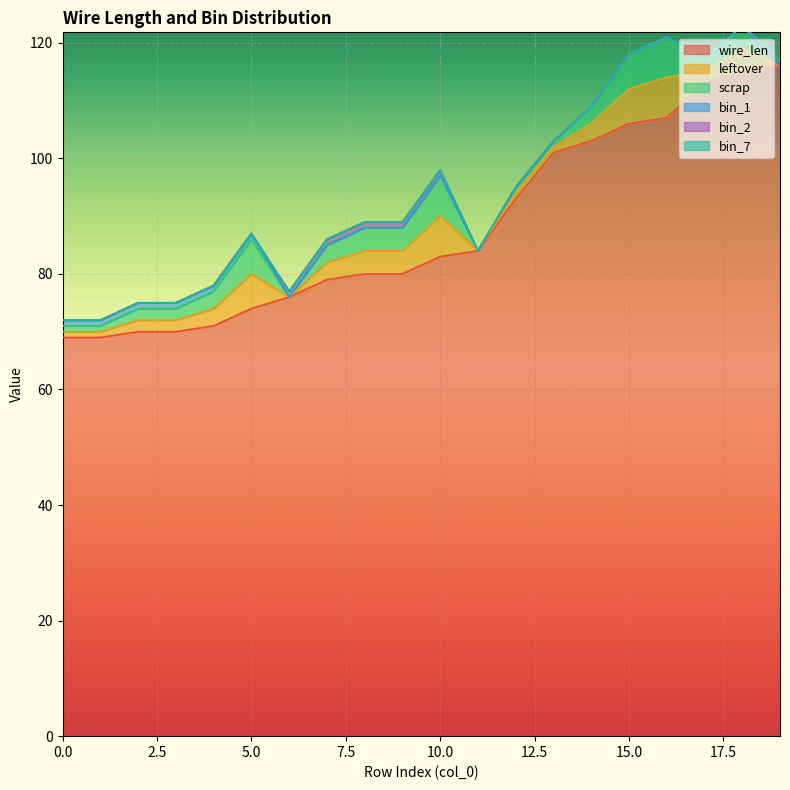

Count the bin_1 values in the range 0 to 1.

20